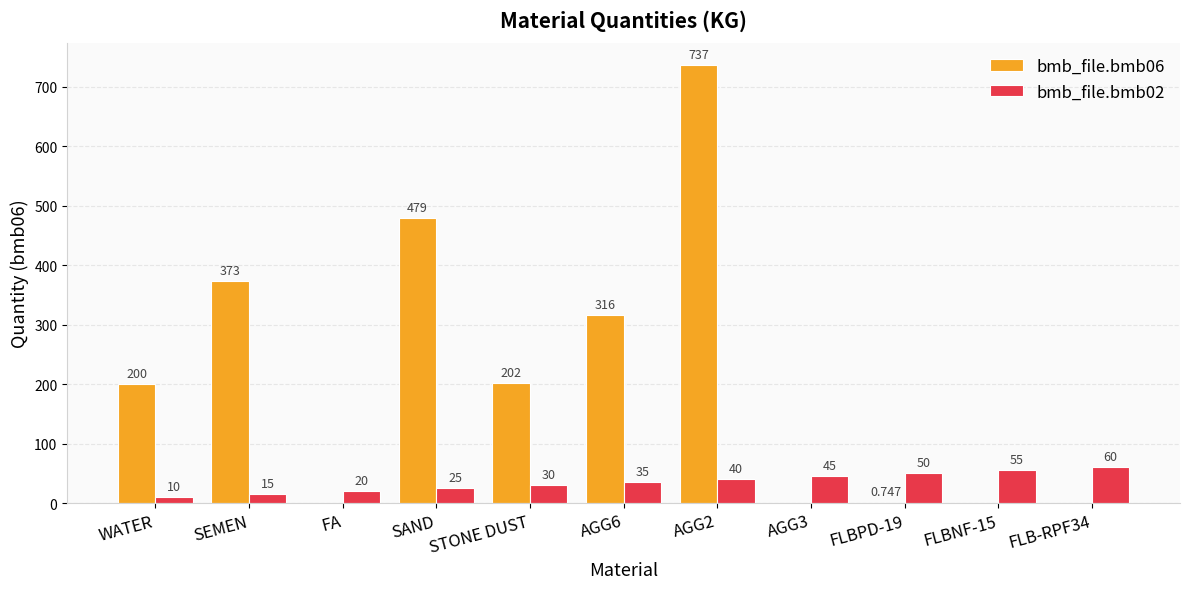

Is the value of bmb_file.bmb06 at FA greater than the value of bmb_file.bmb02 at FLBNF-15?

No